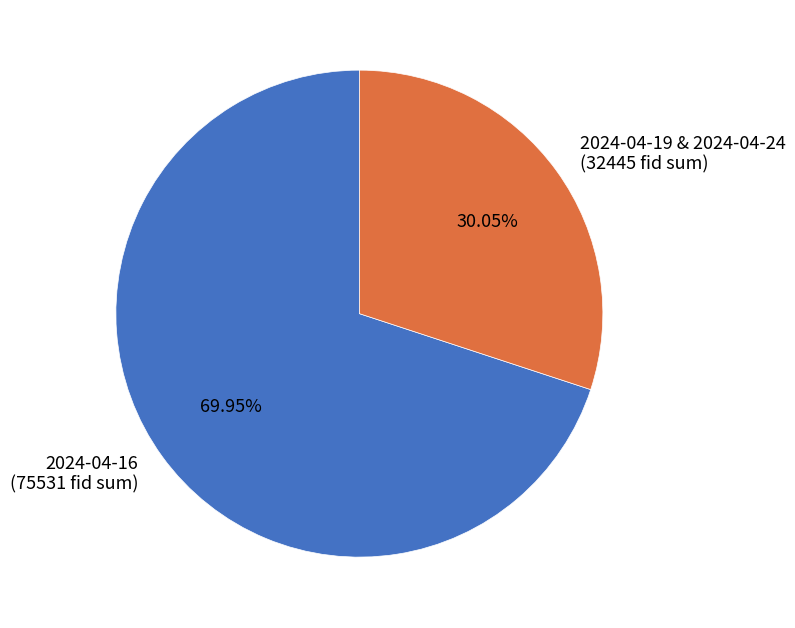

Is the sum of 2024-04-19 & 2024-04-24 (32445 fid sum) and 2024-04-16 (75531 fid sum) greater than half?

Yes